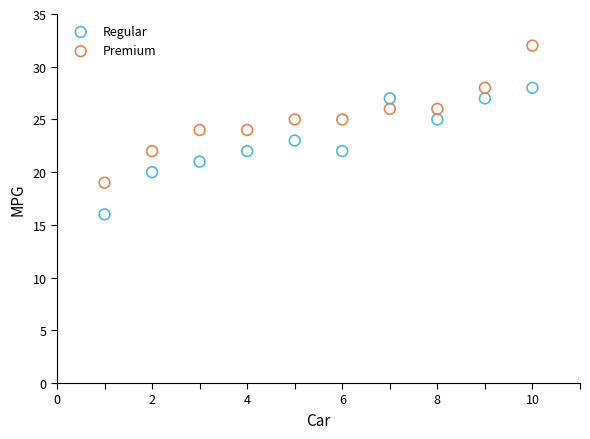

What is the X range (max minus min) for the scatter plot?

9